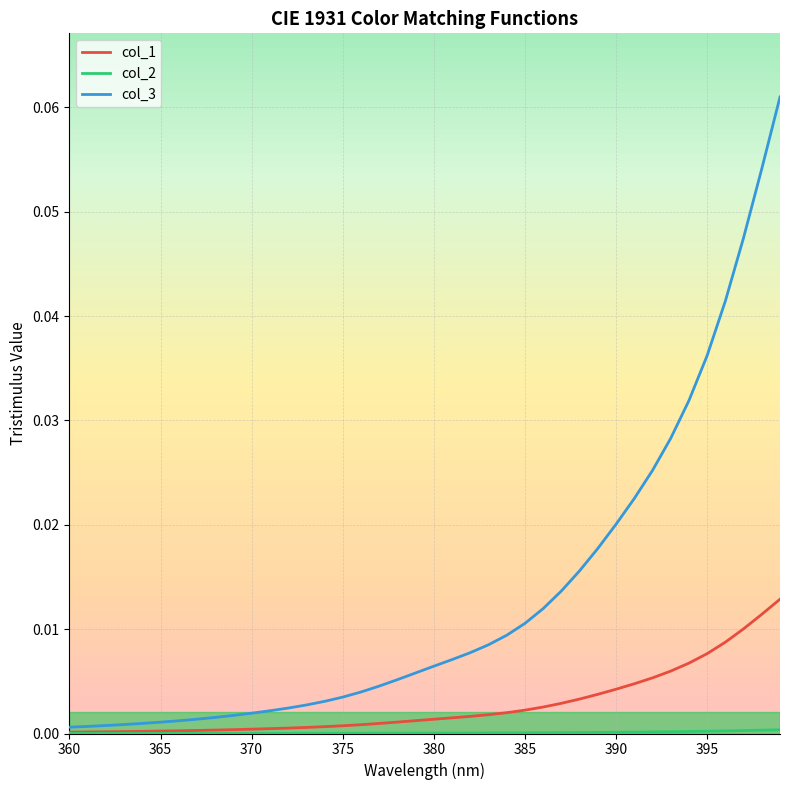

Count the number of categories in the chart.

40